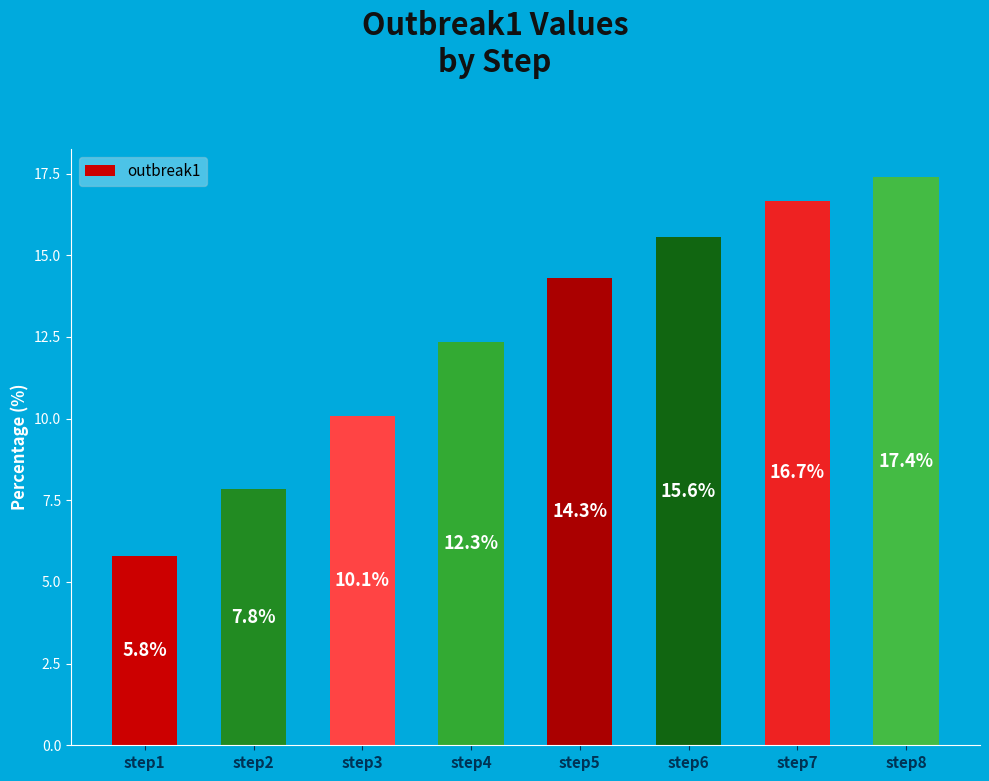

Is it true that the value at step4 is 19.8?

False